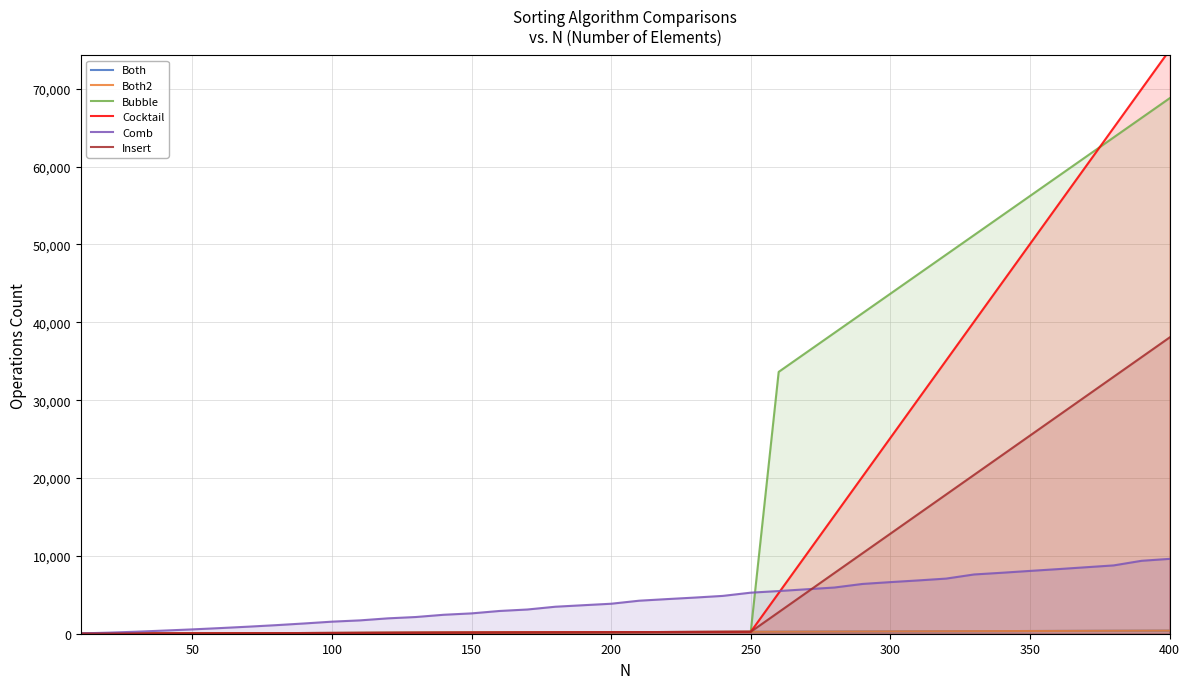

What is the value of the Cocktail point at the 10th from the left?

99